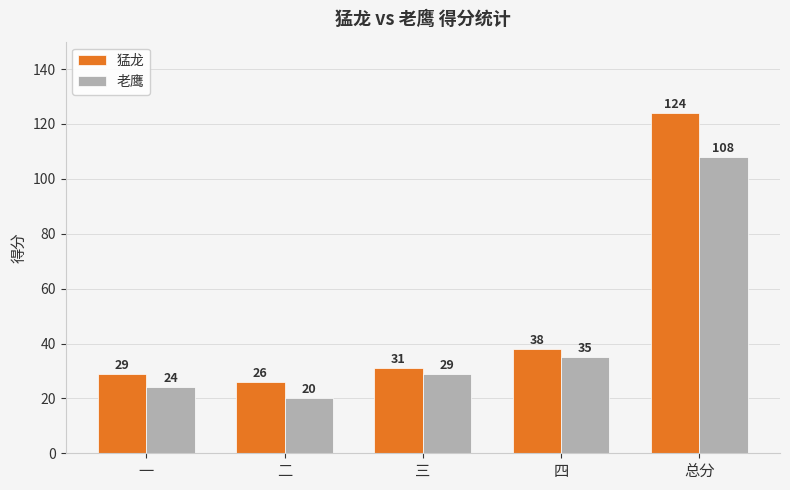

What is the label of the 1st bar from the right?

总分